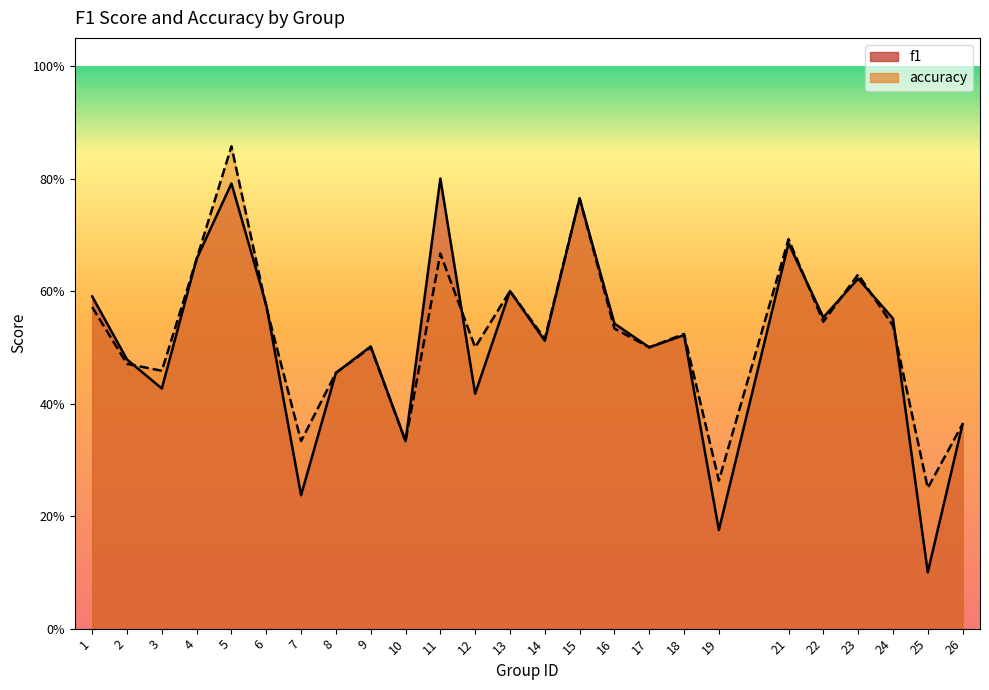

The accuracy series shows 0.5 at 24. True or false?

True